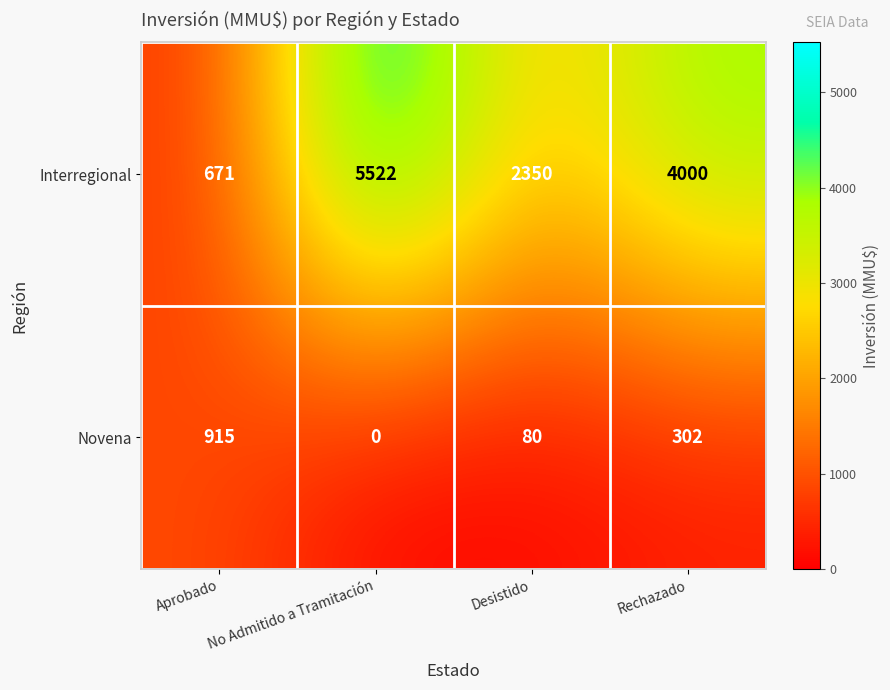

Where does the Novena series first go above 302?

Aprobado